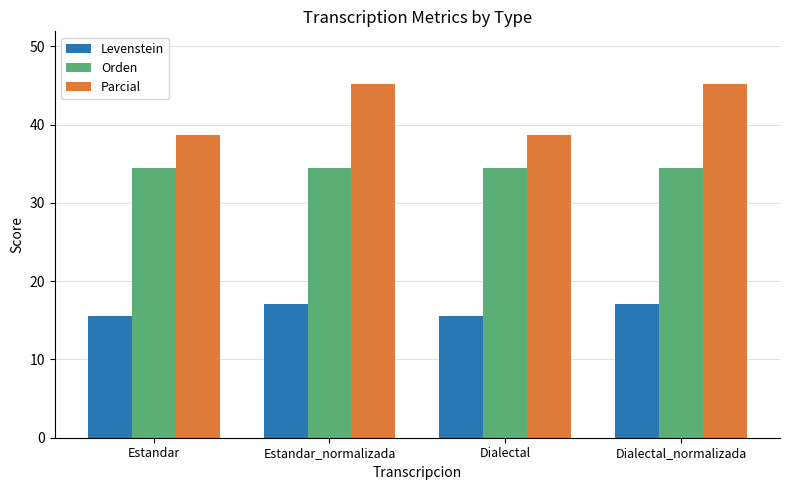

What is the average value of the Orden series?

34.5